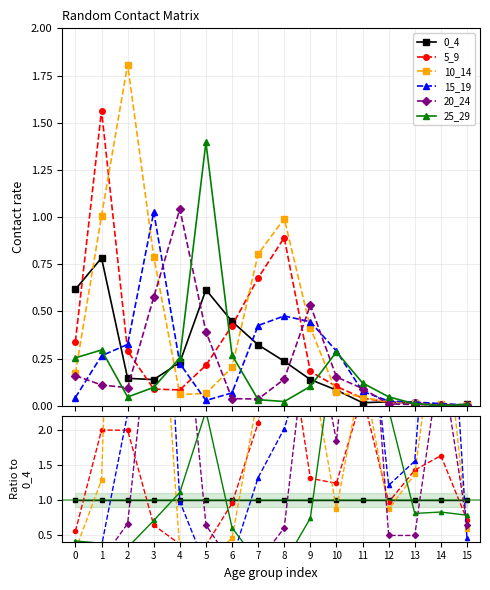

At 1, list the series in order from smallest to largest.

20_24, 15_19, 25_29, 0_4, 10_14, 5_9